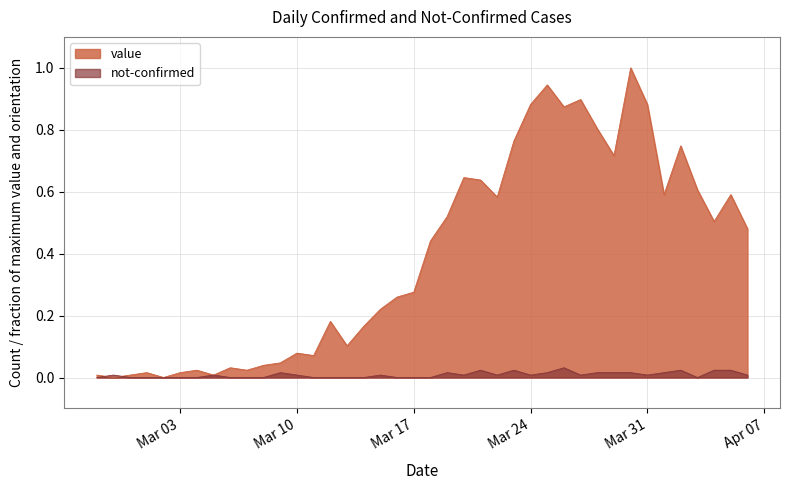

How many series are shown in this chart?

2